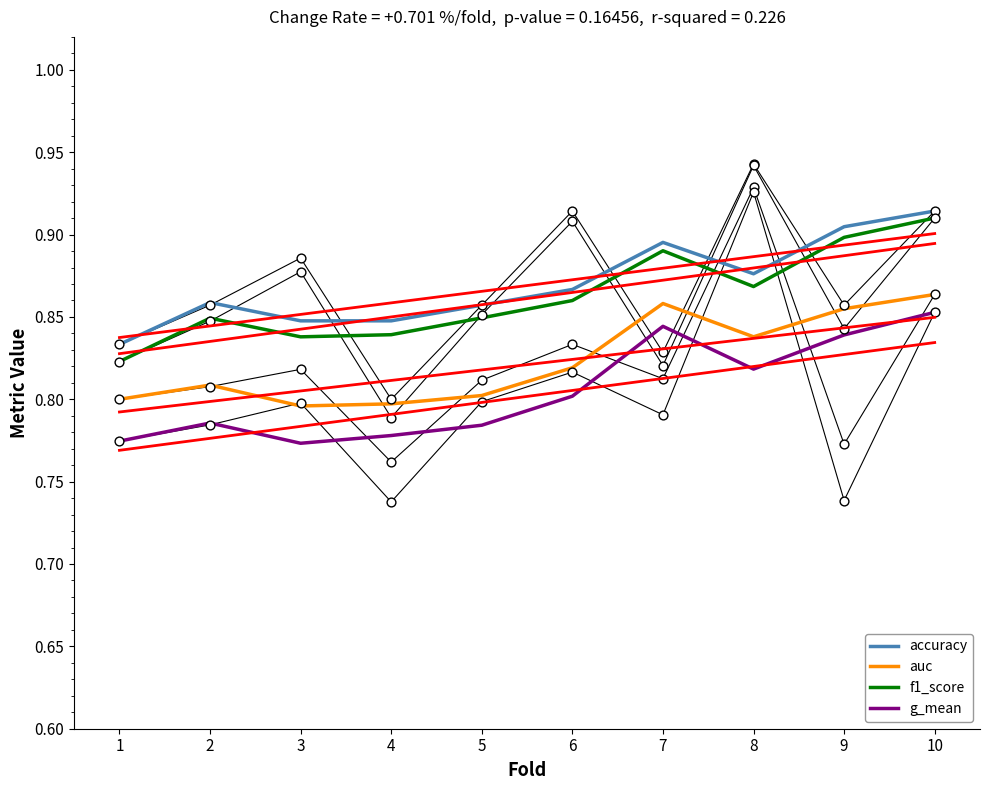

Which series contains the highest Y value?

accuracy